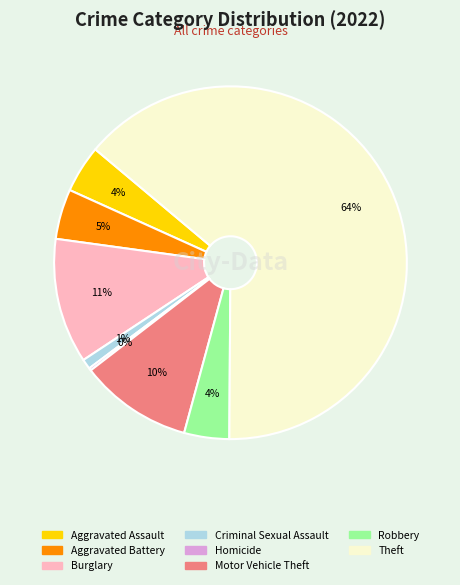

Which has a higher value, Motor Vehicle Theft or Aggravated Battery?

Motor Vehicle Theft